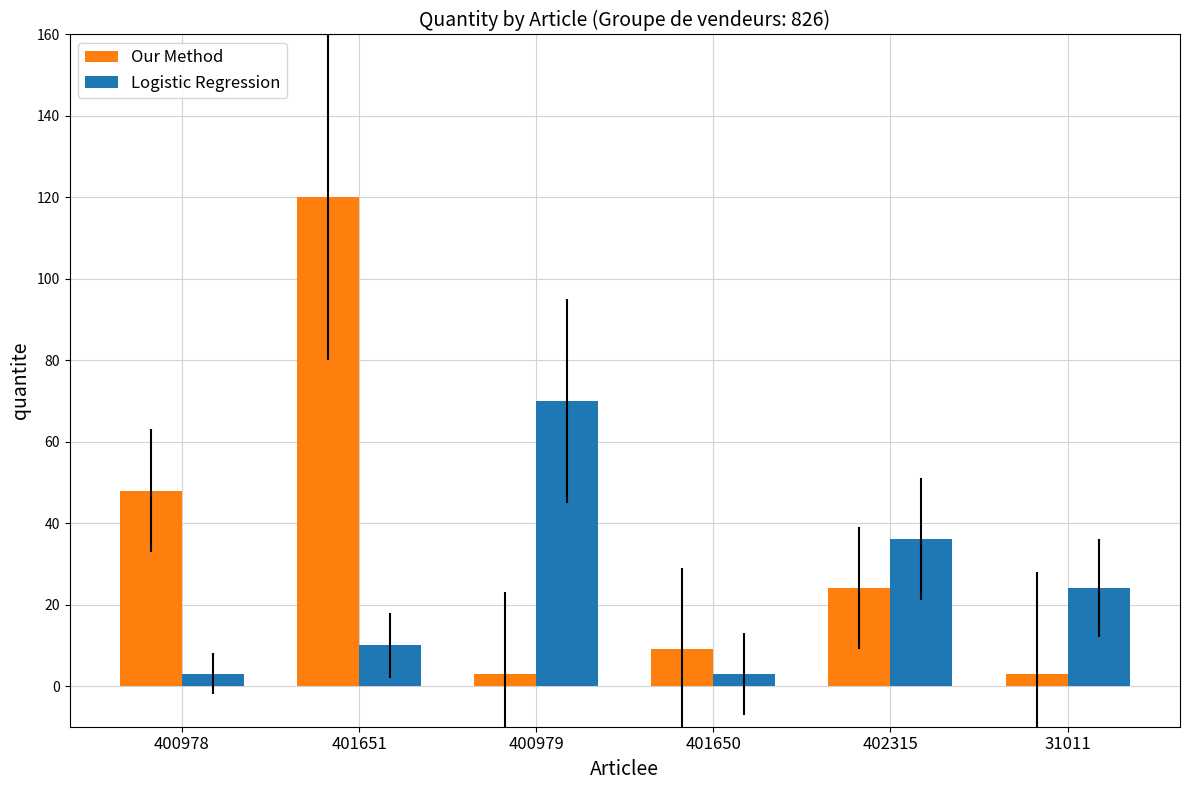

What is the difference between the highest and lowest values at 402315?

12